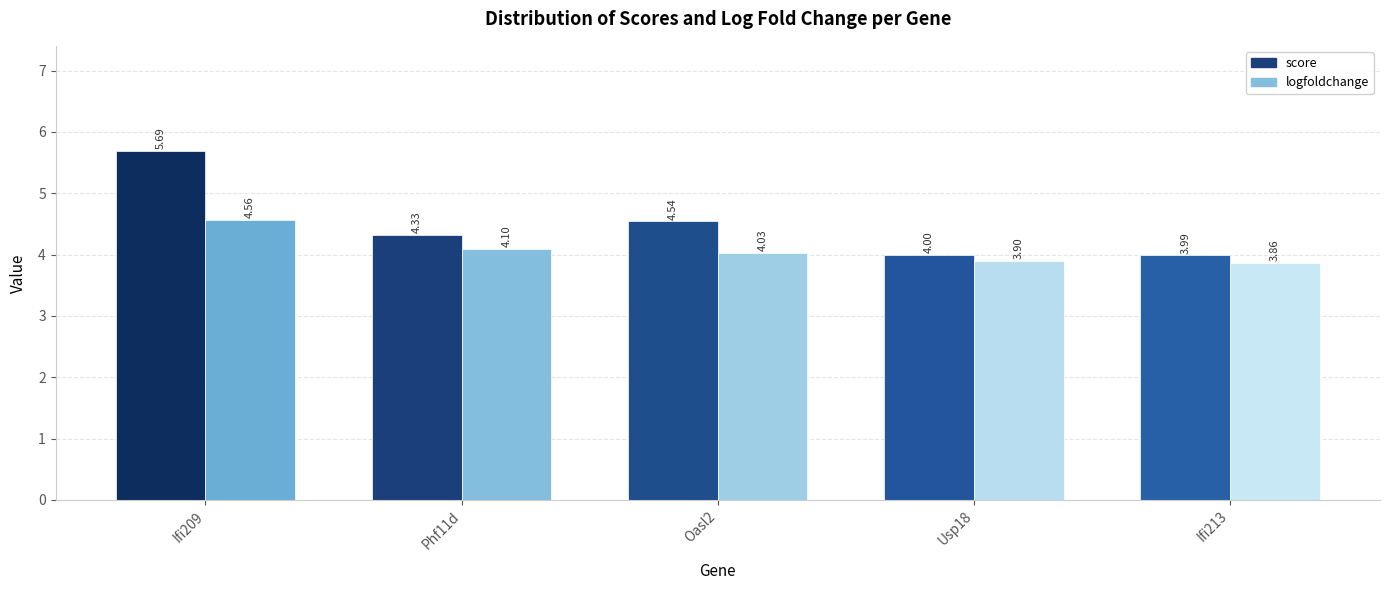

List the series in order of their peak value, lowest first.

logfoldchange, score